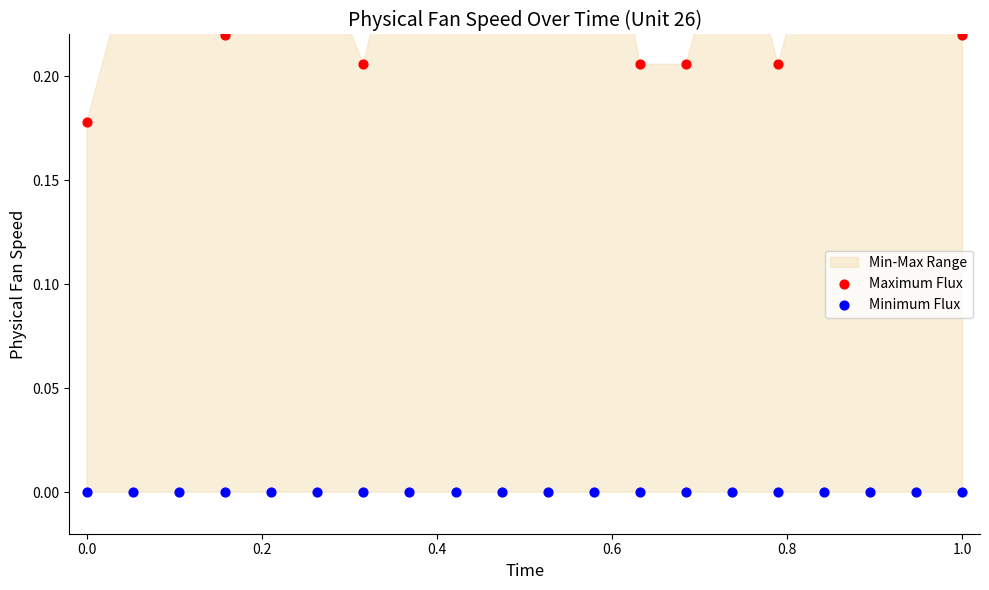

Is the value of Maximum Flux at 9 greater than the value of Minimum Flux at 8?

Yes